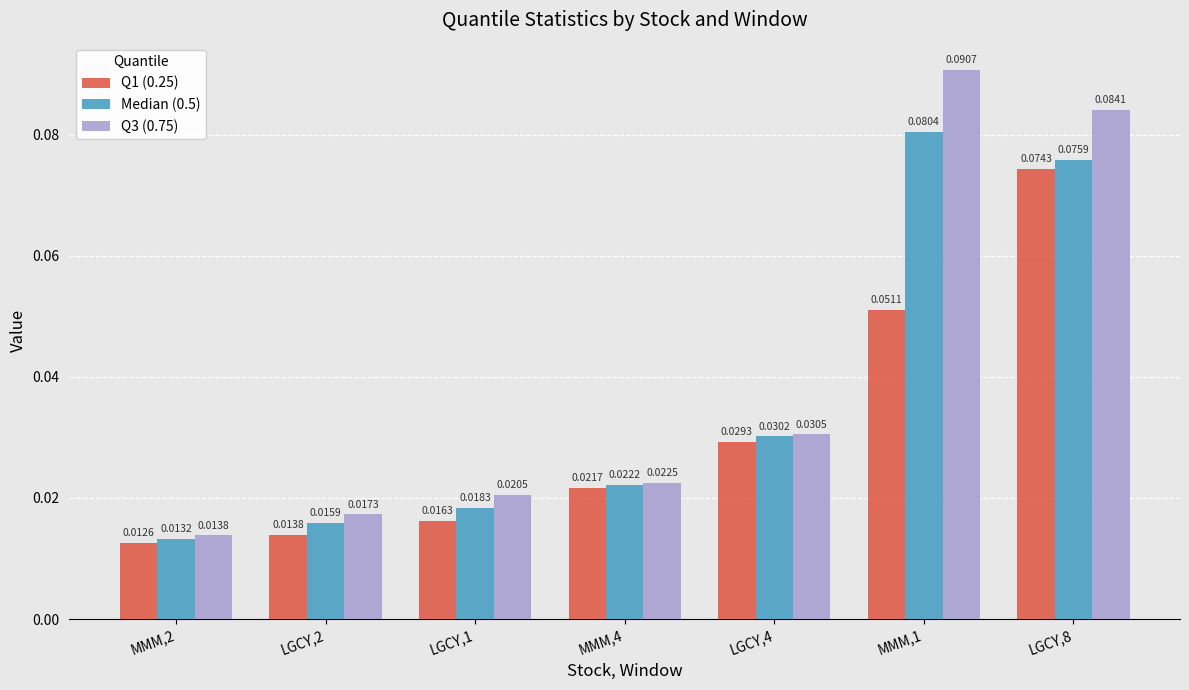

At which label is Q3 (0.75) closest to 0?

MMM,2